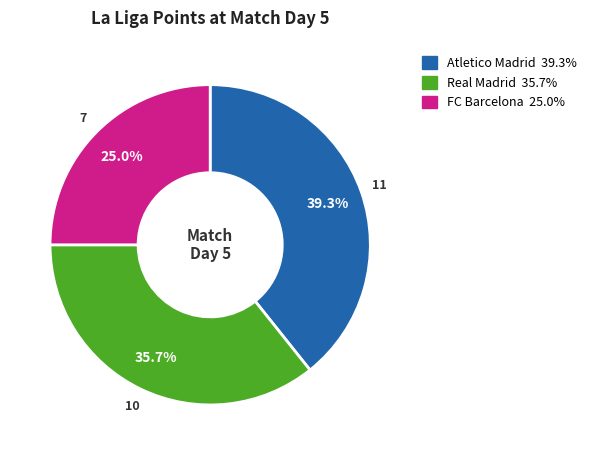

The FC Barcelona slice represents 38% of the pie. True or false?

False